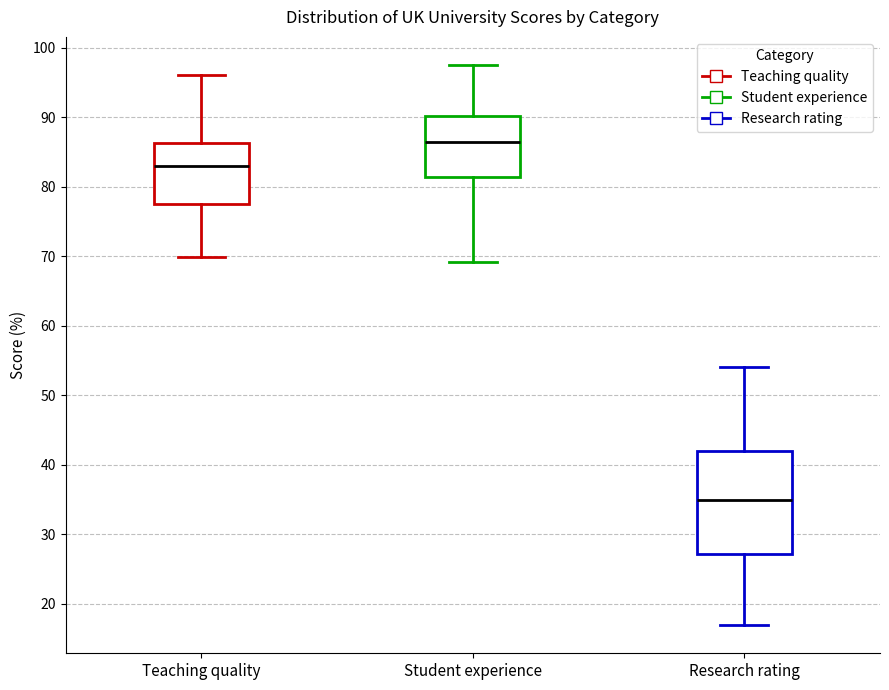

Reading left to right, read every box against the y-axis: the position of its median line, the range the box covers, and the ends of its whiskers. The values are not printed on the chart, so give them approximately, as read against the axis.

Teaching quality: median 83, box 77 to 86, whiskers 70 to 96
Student experience: median 86, box 81 to 90, whiskers 69 to 98
Research rating: median 35, box 27 to 42, whiskers 17 to 54